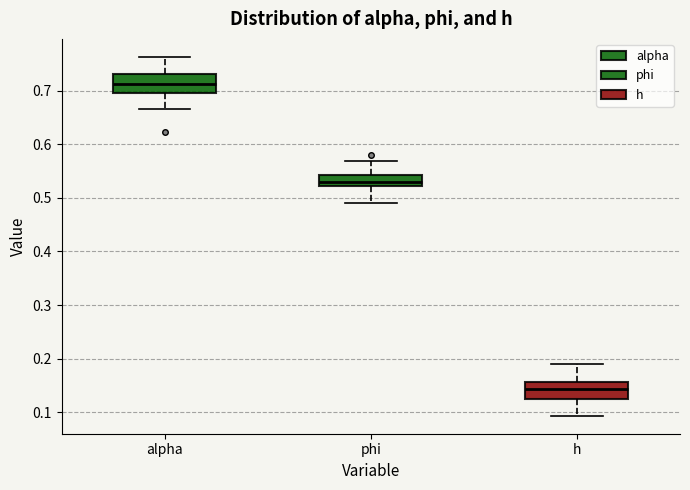

Where is the lower edge of the box for h on the y-axis? The values are not printed on the chart, so give them approximately, as read against the axis.

0.13